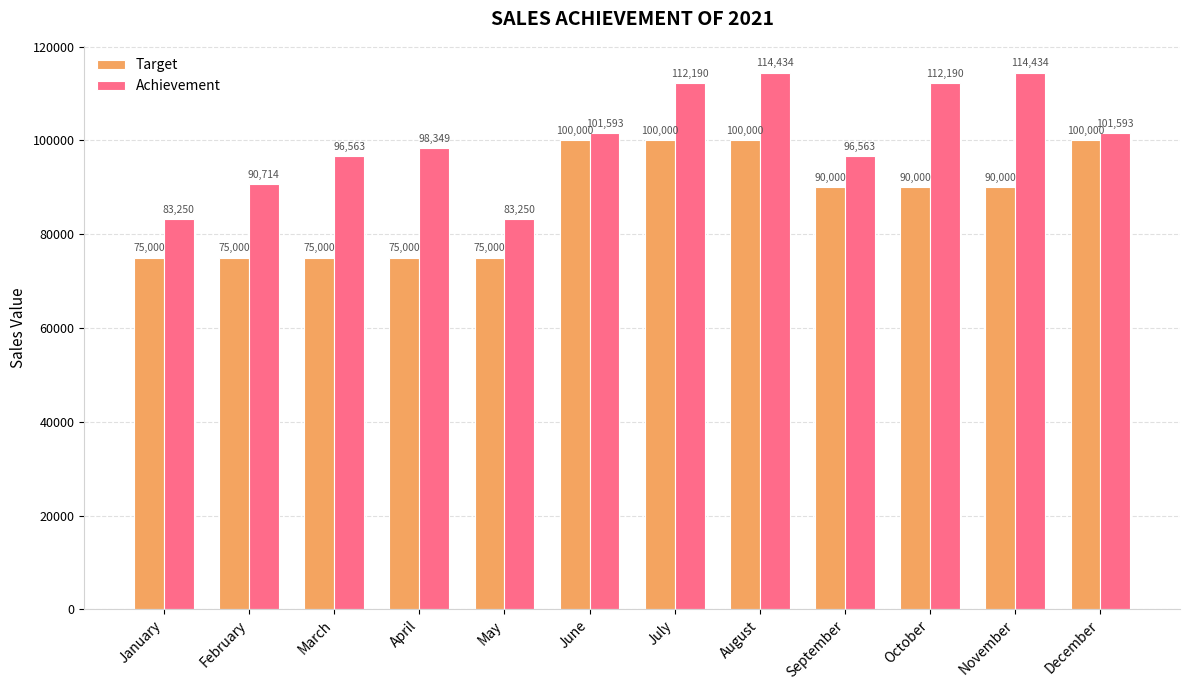

What is the sum of all Target values?

1045000